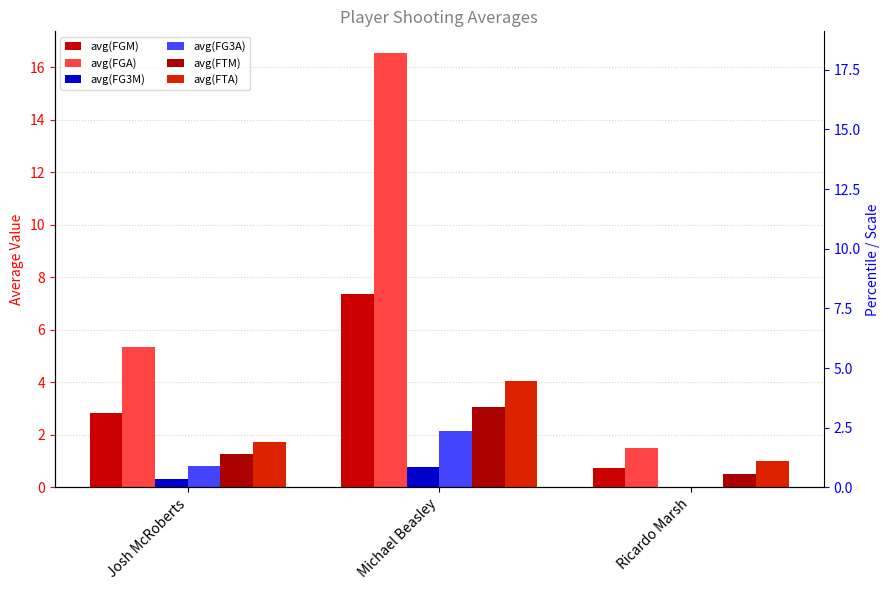

True or false: avg(FGM) has a value of 0.8 at Ricardo Marsh.

True